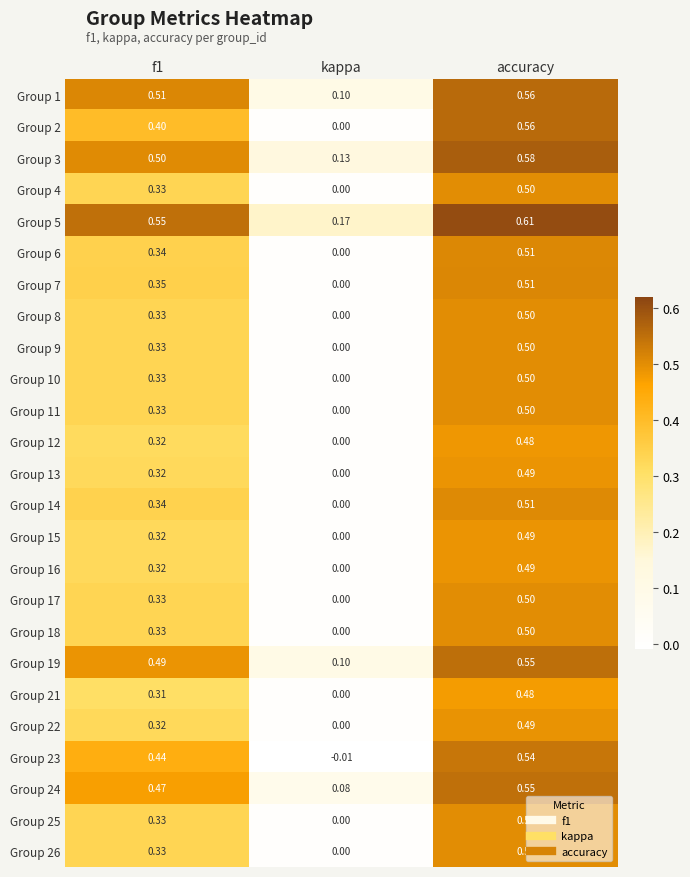

At which label does Group 7 reach its peak?

accuracy